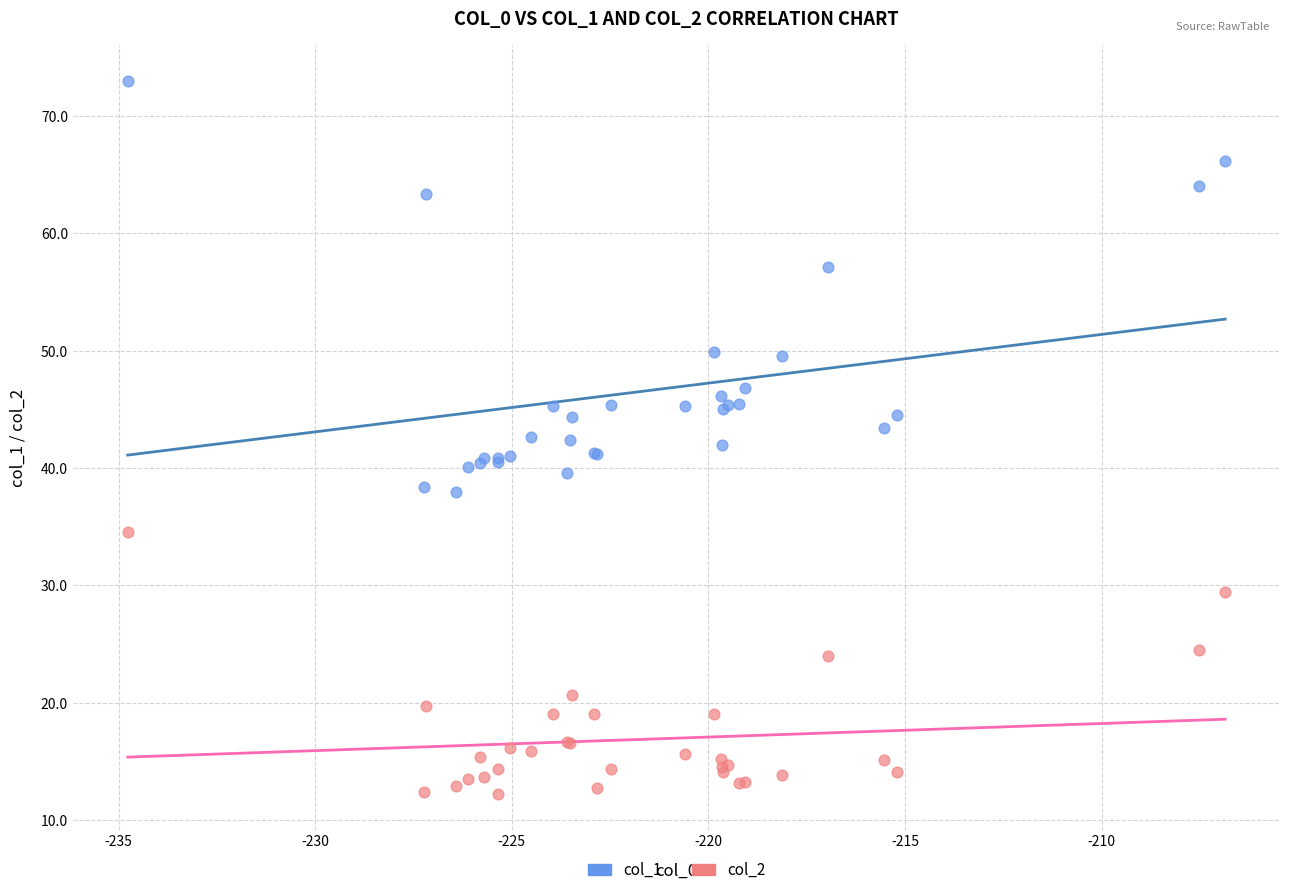

What is the X range (max minus min) for the scatter plot?

27.9